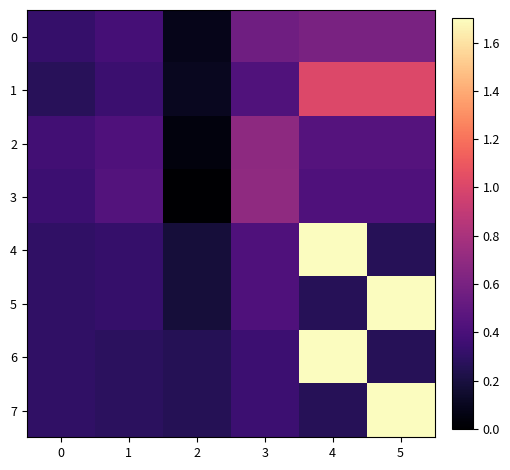

Which series changed the most between 0 and 4?

4